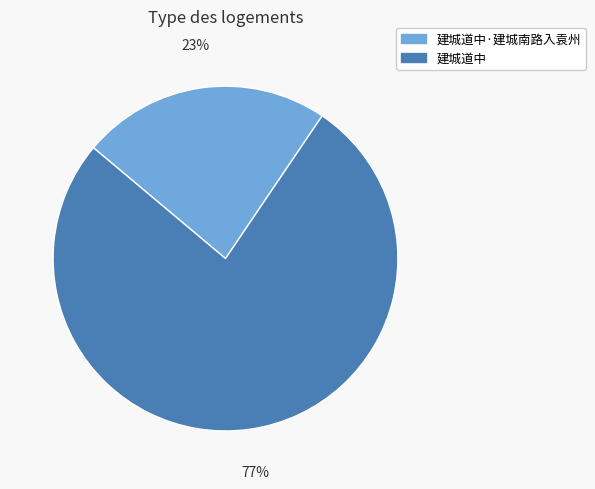

To the nearest percent, what is the average slice percentage?

50%